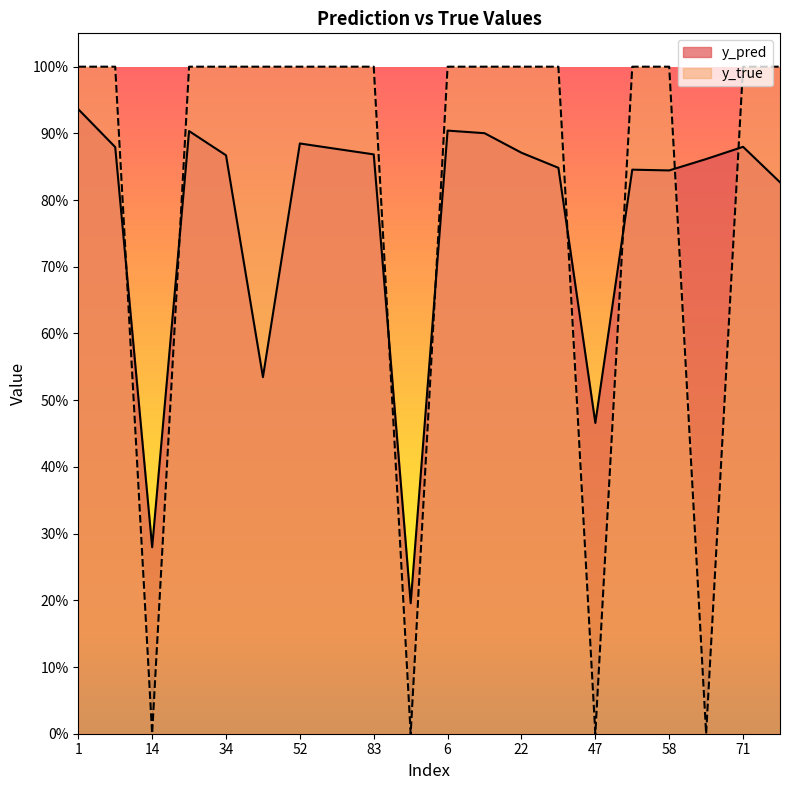

How many values in y_true are above zero?

16